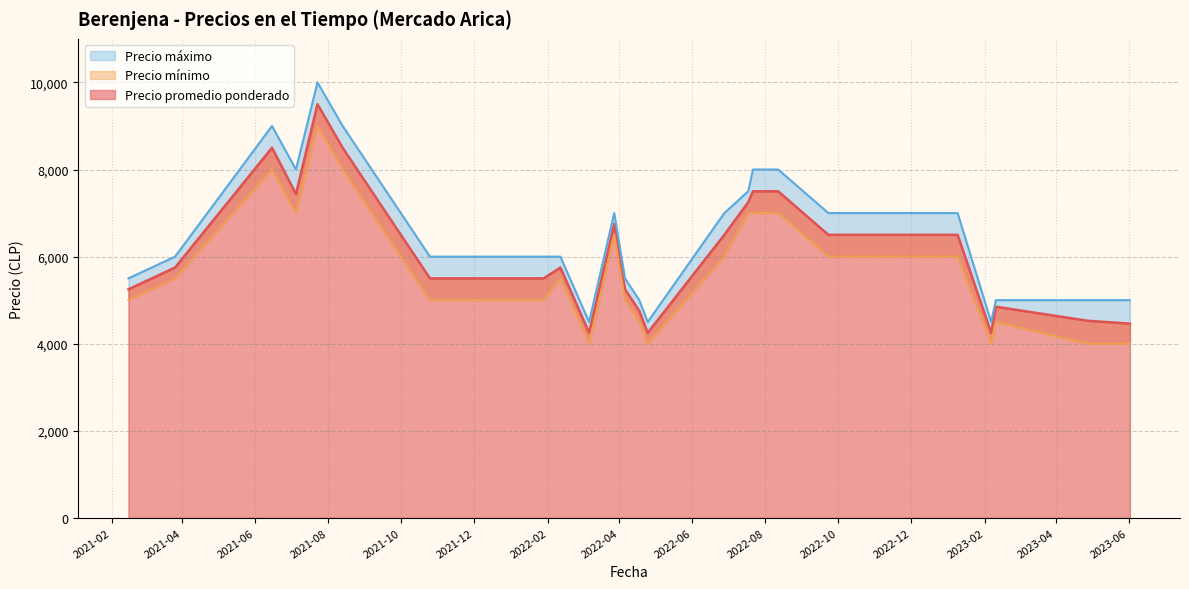

What are all the series names shown in the legend?

Precio promedio ponderado, Precio mínimo, Precio máximo